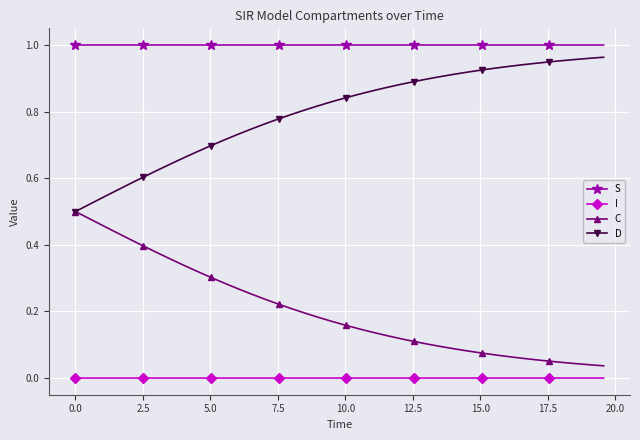

Rank the series by their maximum value, from highest to lowest.

S, D, C, I